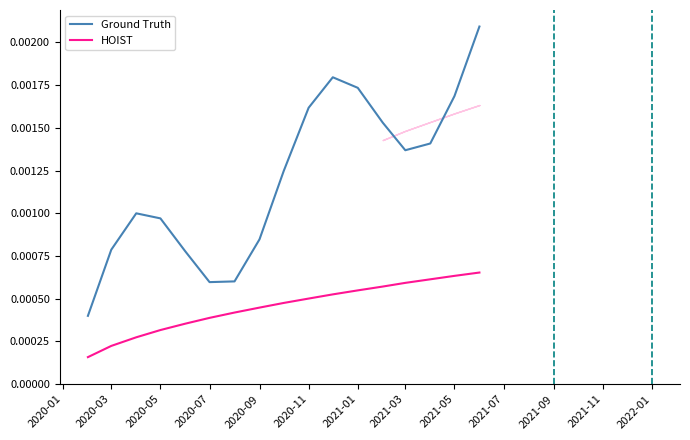

True or false: Ground Truth and HOIST intersect in this chart.

False